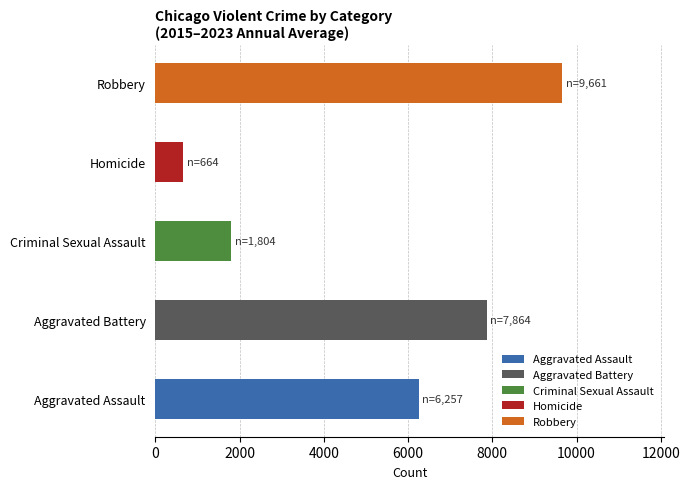

What is the sum of the values at Homicide and Aggravated Assault?

6921